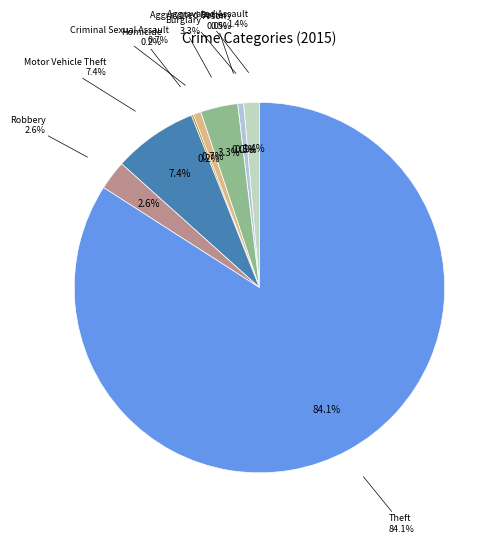

The Homicide slice represents 12% of the pie. True or false?

False